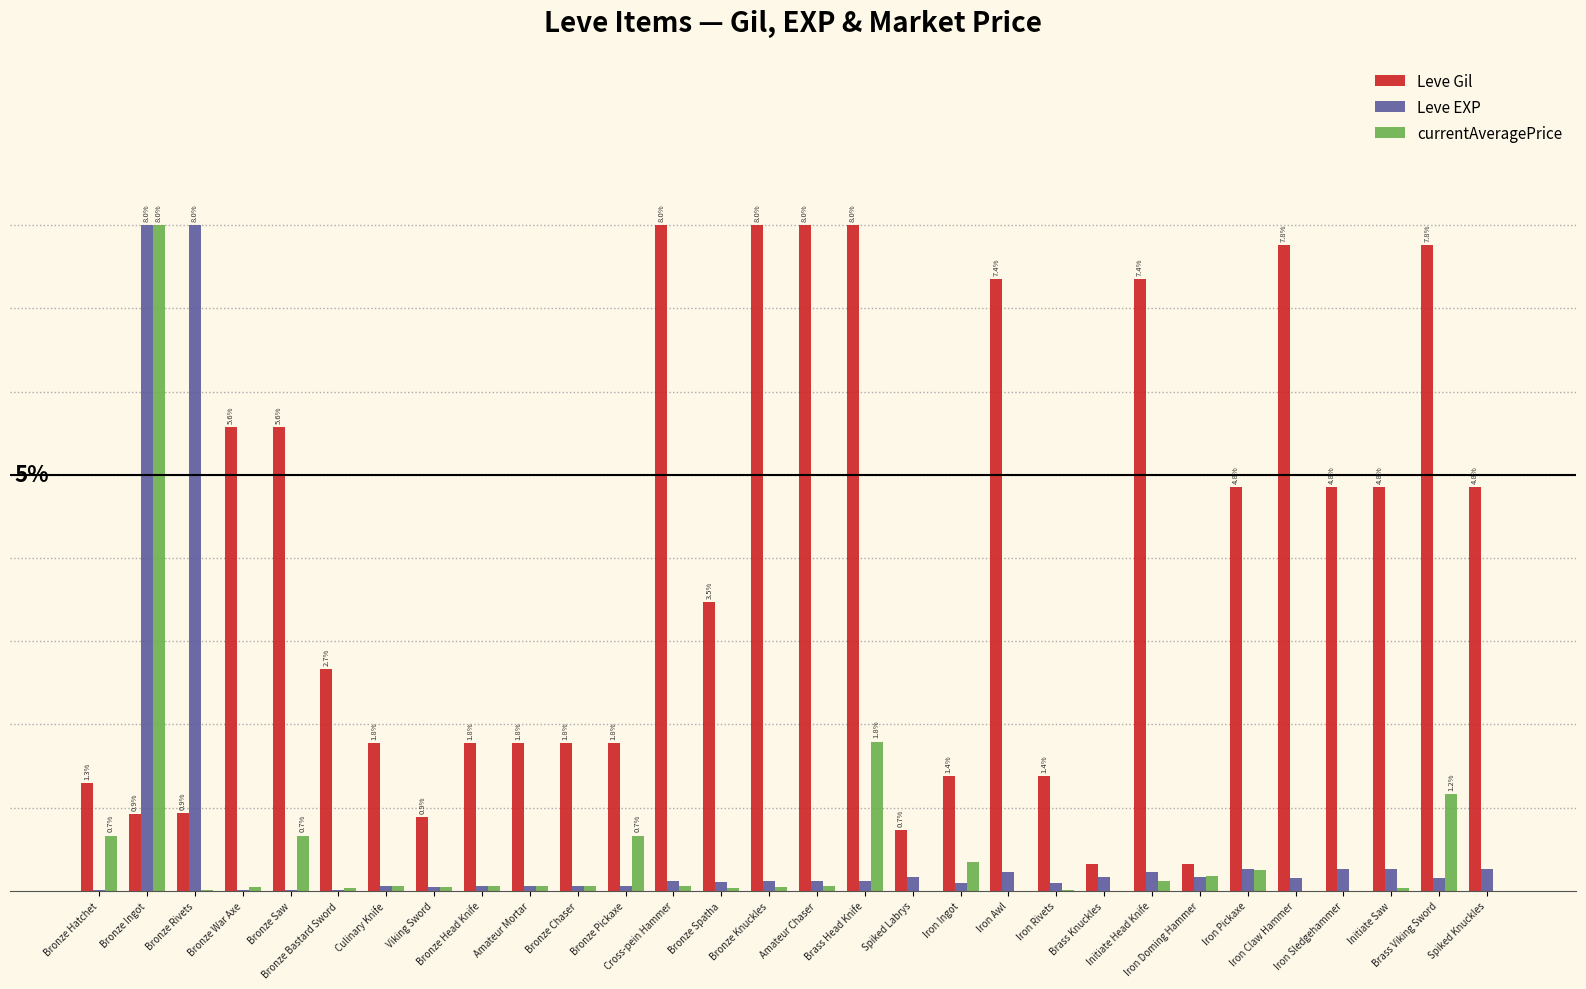

Does the chart contain stacked bars?

No